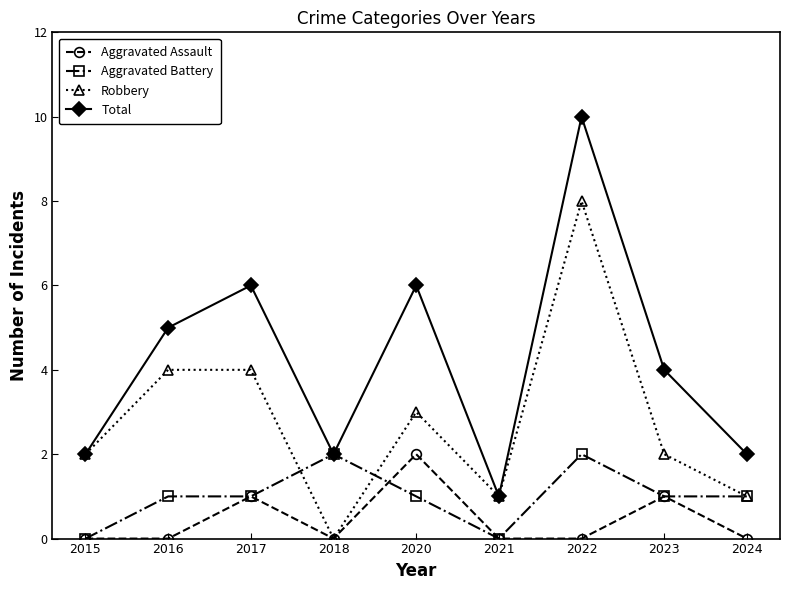

True or false: Total and Aggravated Assault cross at least once.

False